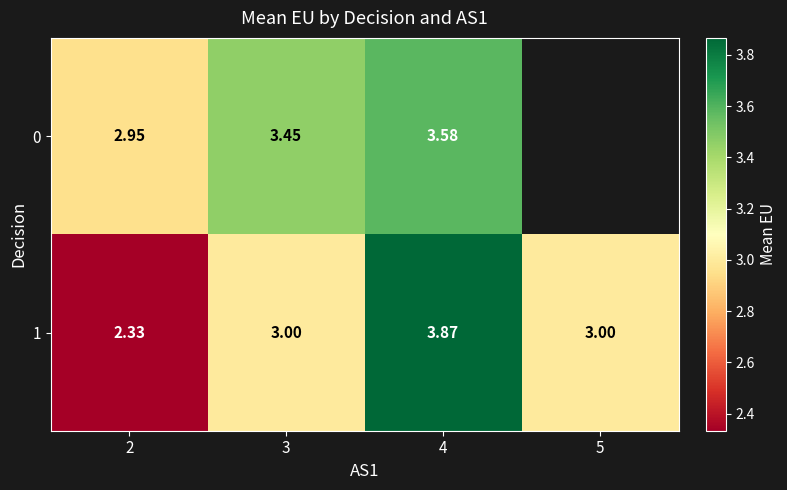

How many data points in 0 are less than 3?

1